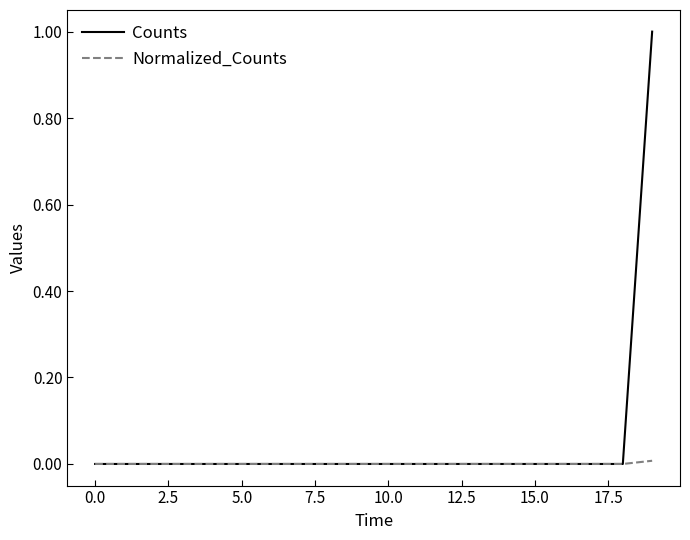

Which series has the largest total across all categories?

Counts